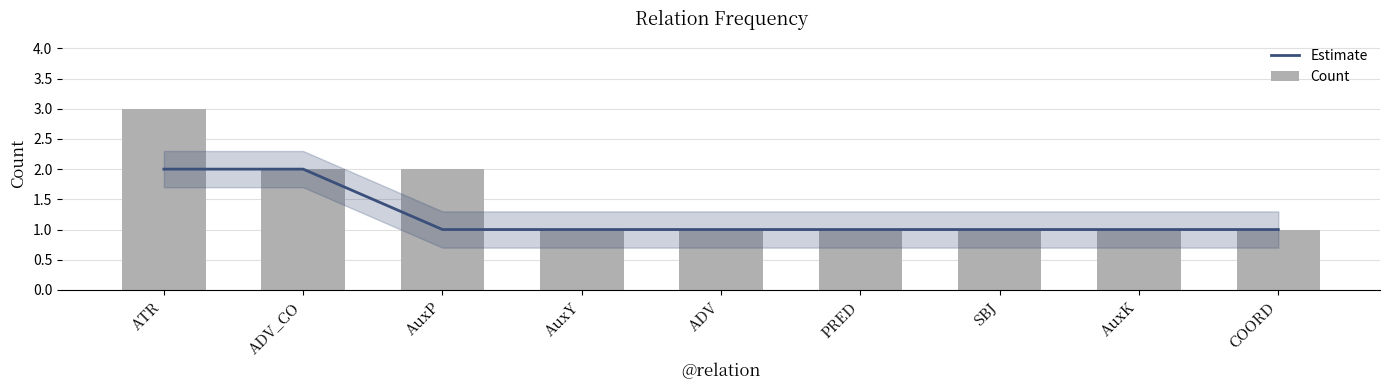

Where is Count nearest to the value 2?

ADV_CO